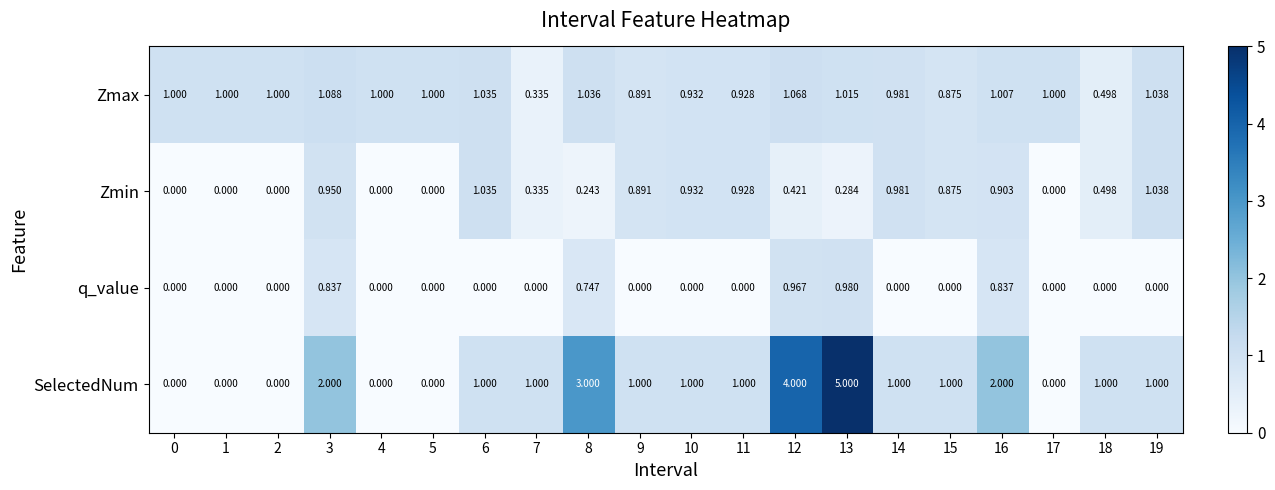

Which series has the widest spread of values?

SelectedNum